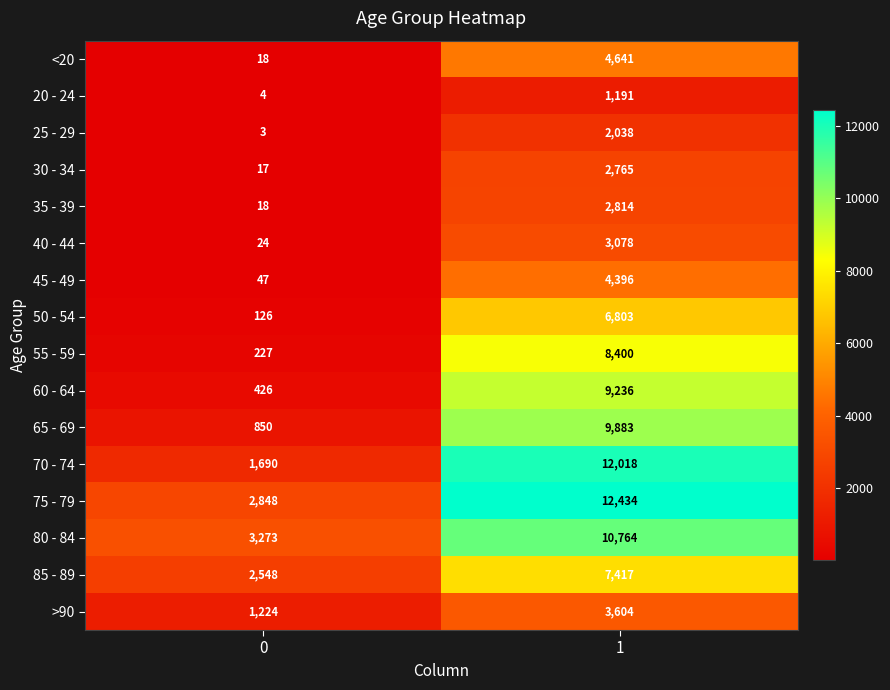

What is the highest value of the 20 - 24 series?

1191